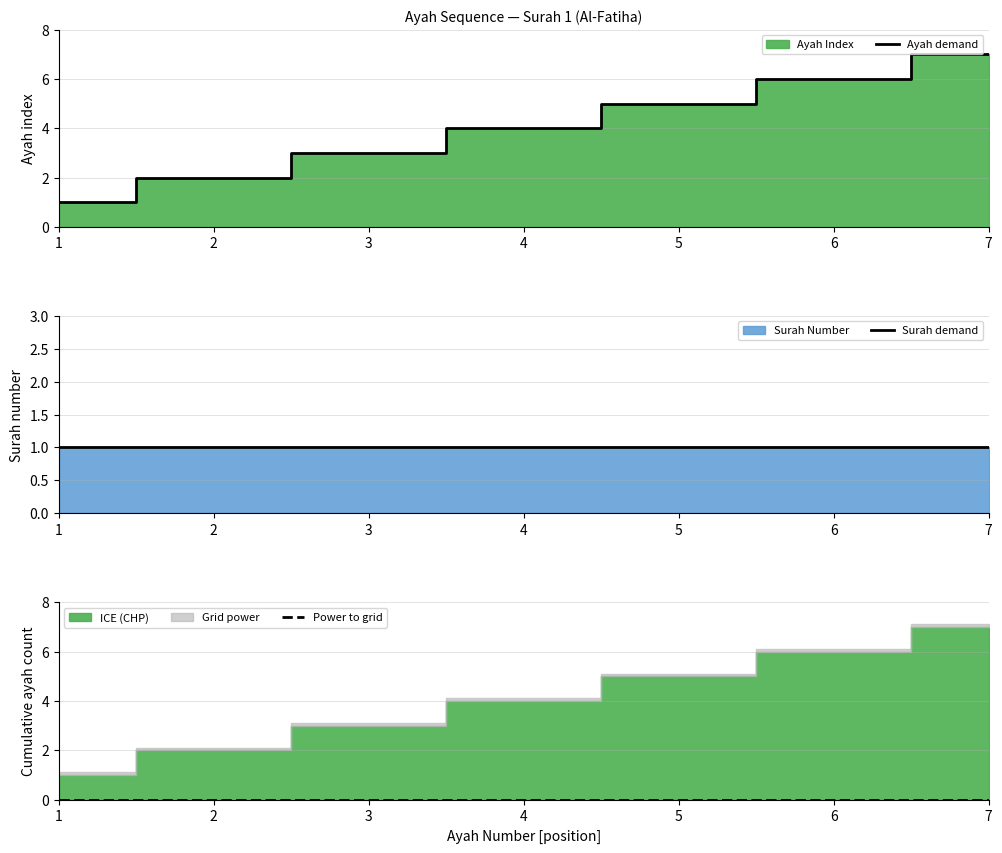

List the labels in order of Surah demand value, smallest first.

1, 2, 3, 4, 5, 6, 7